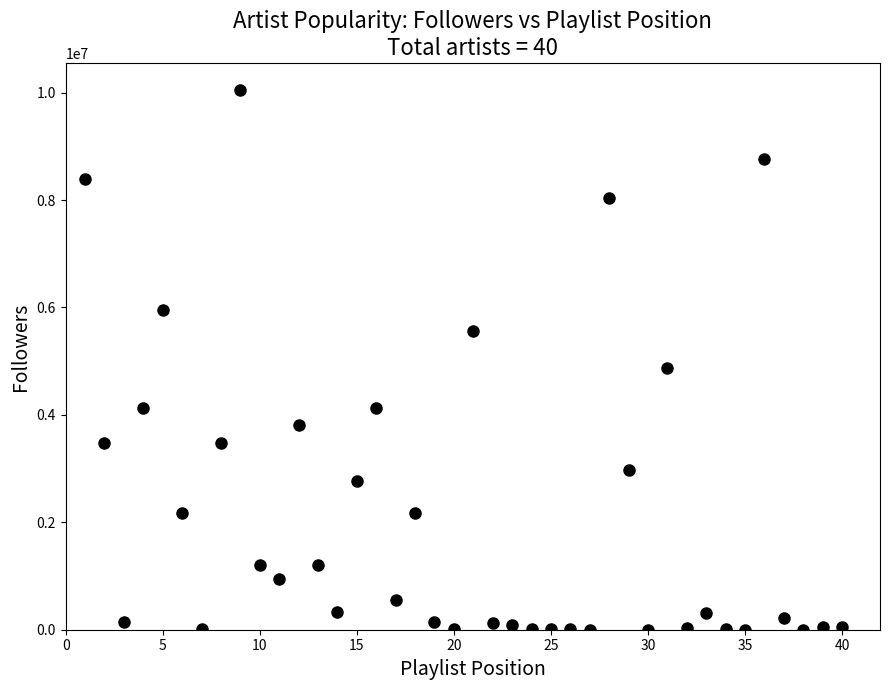

What Y value in the scatter plot is closest to 5025384?

4875630